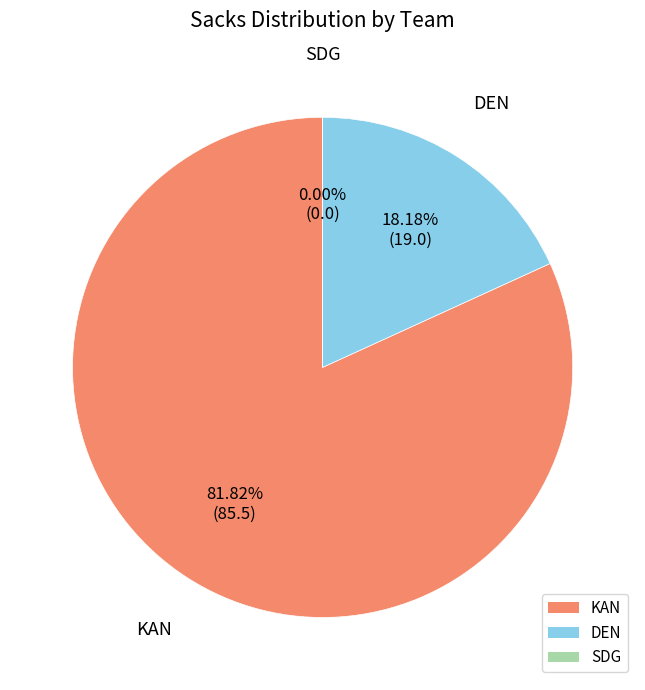

How many slices are in this pie chart?

3